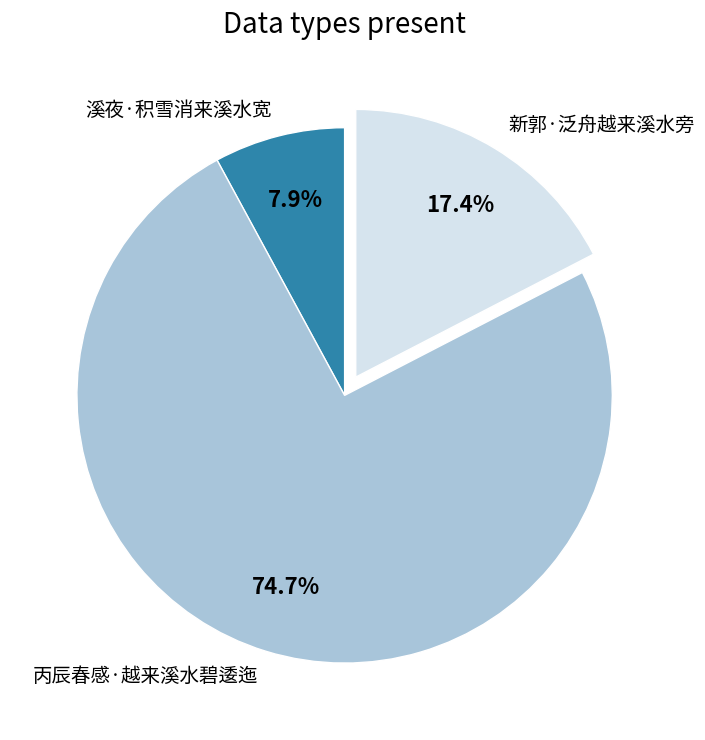

Which slice is the largest?

丙辰春感·越来溪水碧逶迤